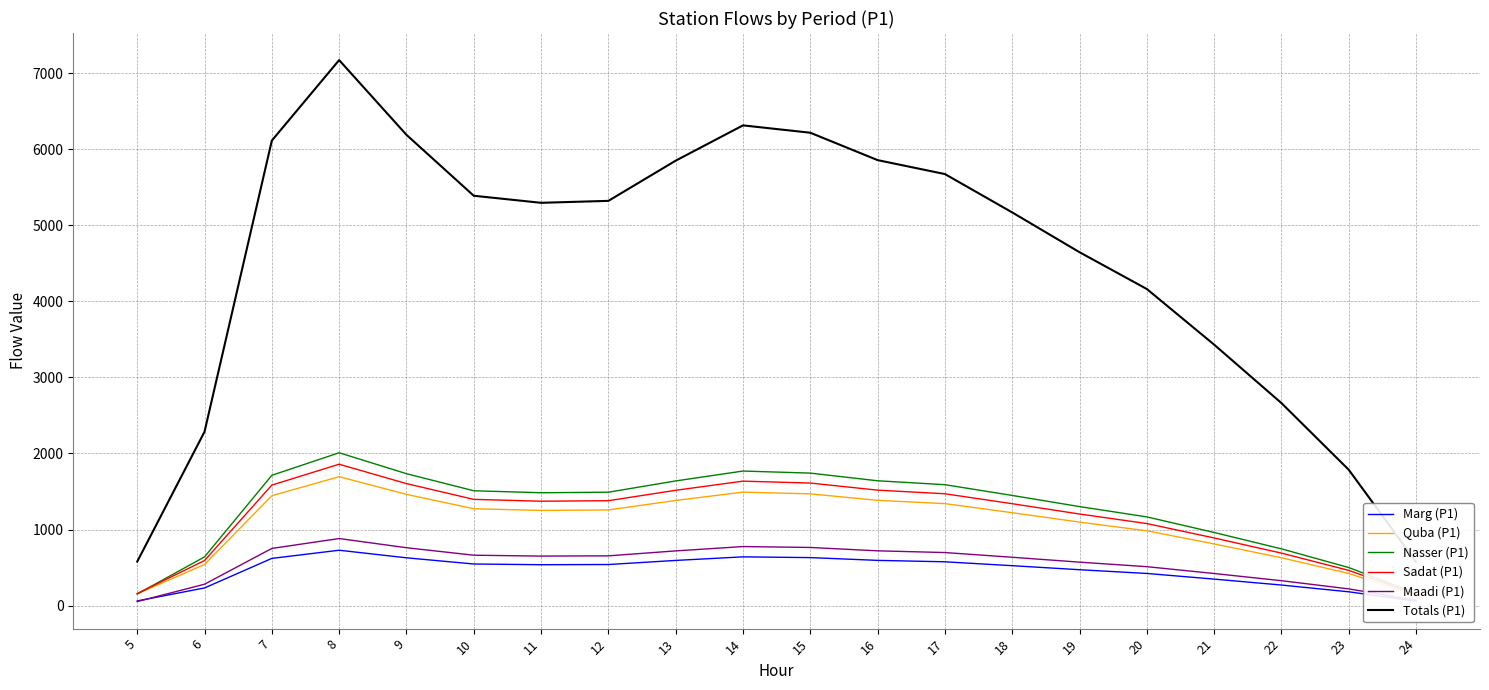

What is the difference between the maximum and minimum values in the Marg (P1) series?

669.6